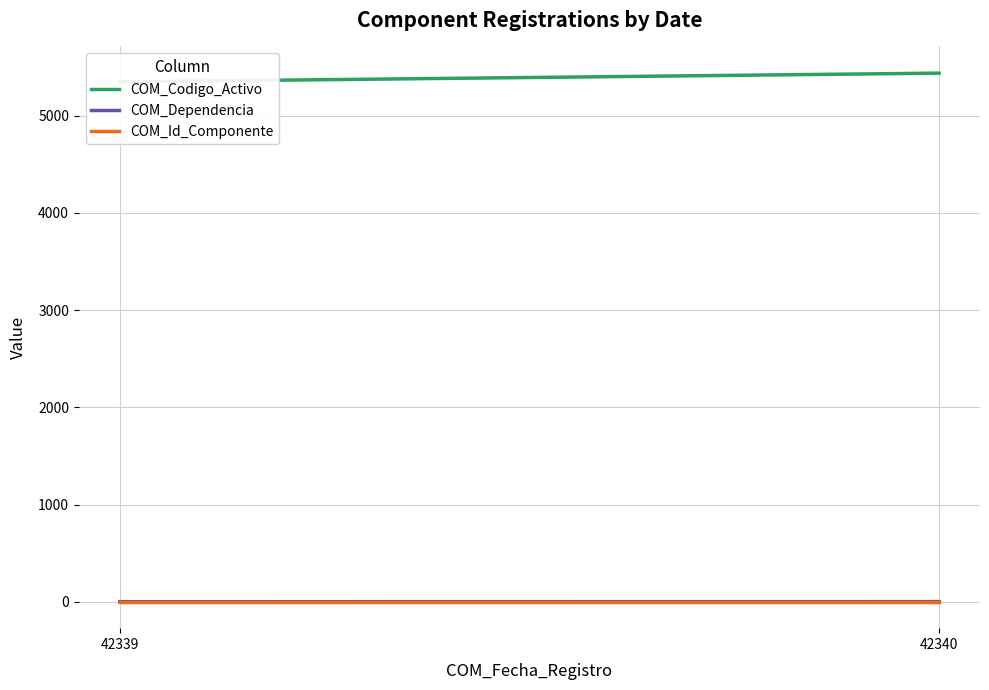

Reading left to right, what are all the values shown in this chart?

COM_Codigo_Activo: 42339=5348.5	42340=5438.5
COM_Dependencia: 42339=1.0	42340=2.0
COM_Id_Componente: 42339=1.0	42340=1.0